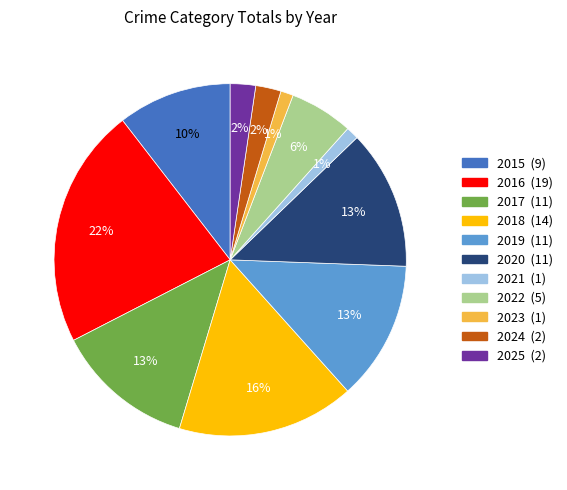

True or false: 2023 accounts for 1% of the total.

True